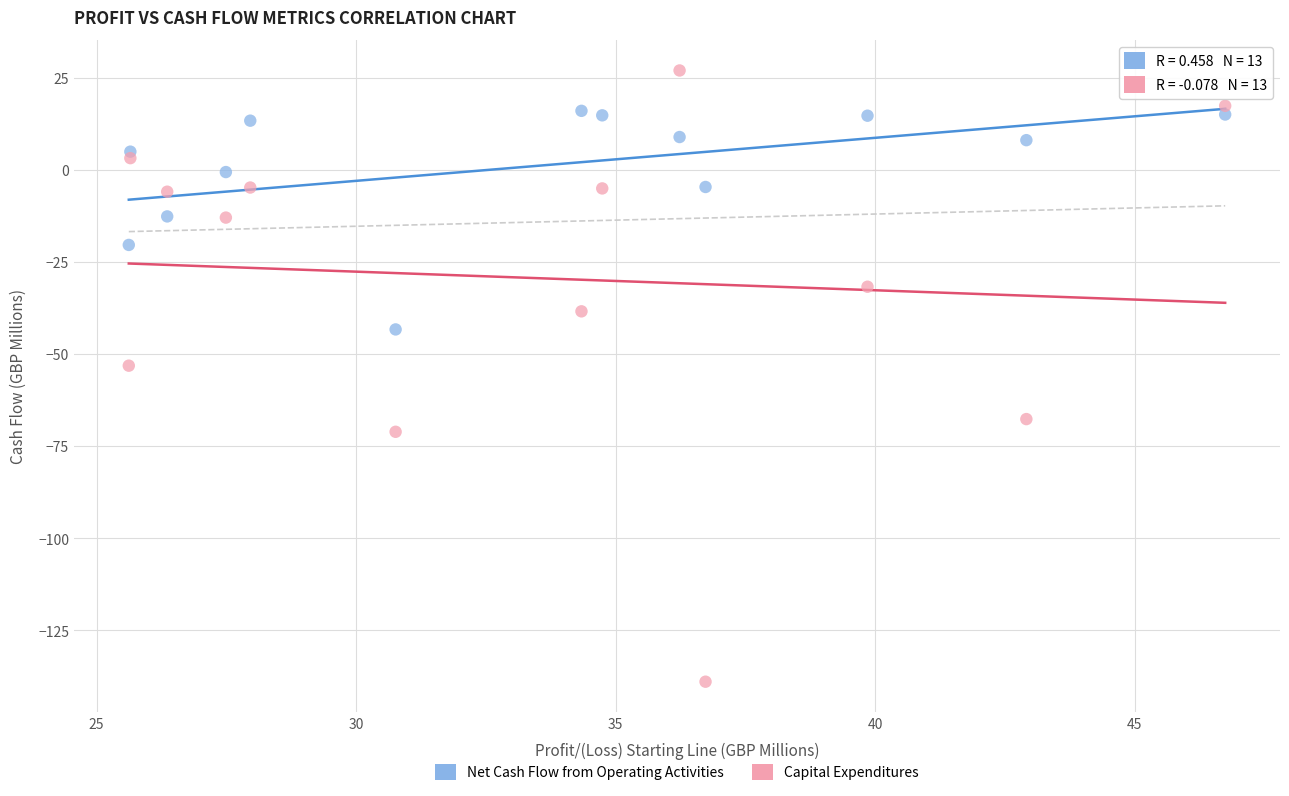

Across all series, what Y value is closest to -55?

-53.1